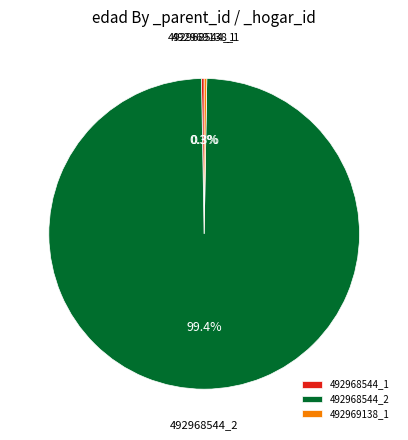

How much of the chart is everything except 492968544_2?

0.6%